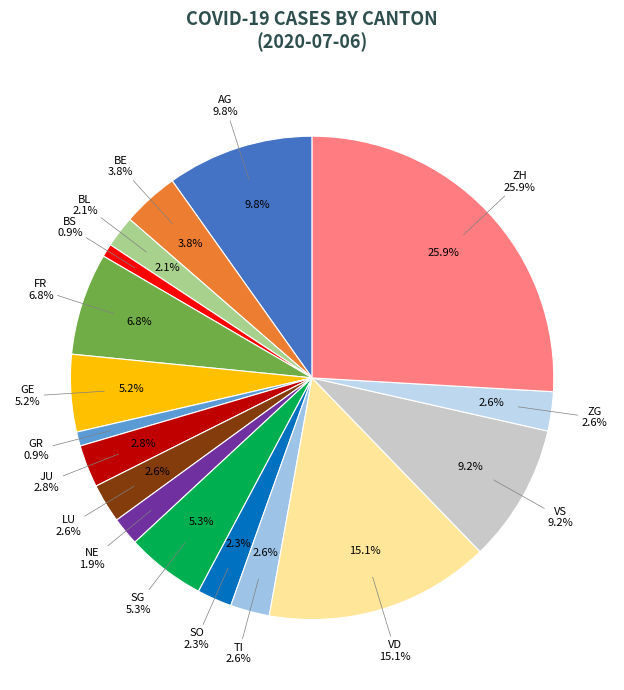

The GE slice represents 1% of the pie. True or false?

False